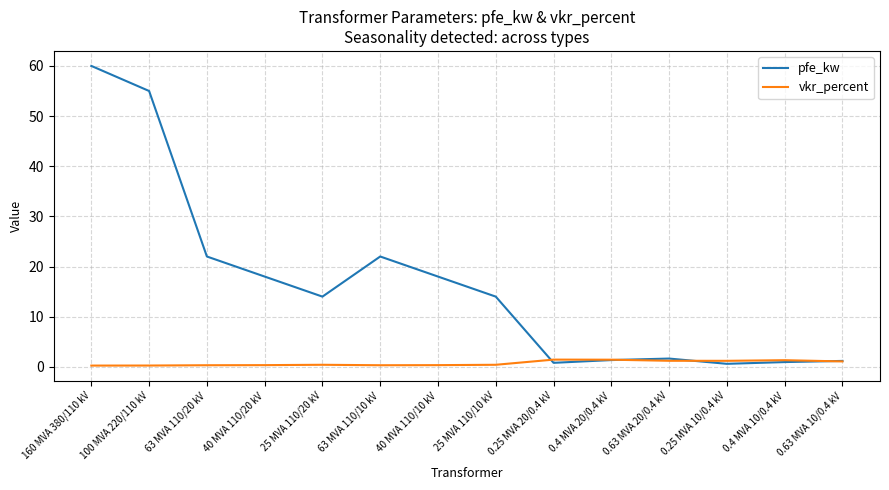

Which series has the largest range (max minus min)?

pfe_kw